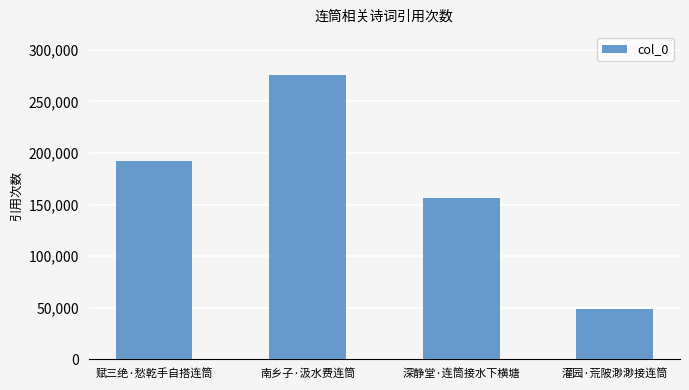

What is the ratio of the value at 赋三绝·愁乾手自搭连筒 to the value at 南乡子·汲水费连筒?

0.7